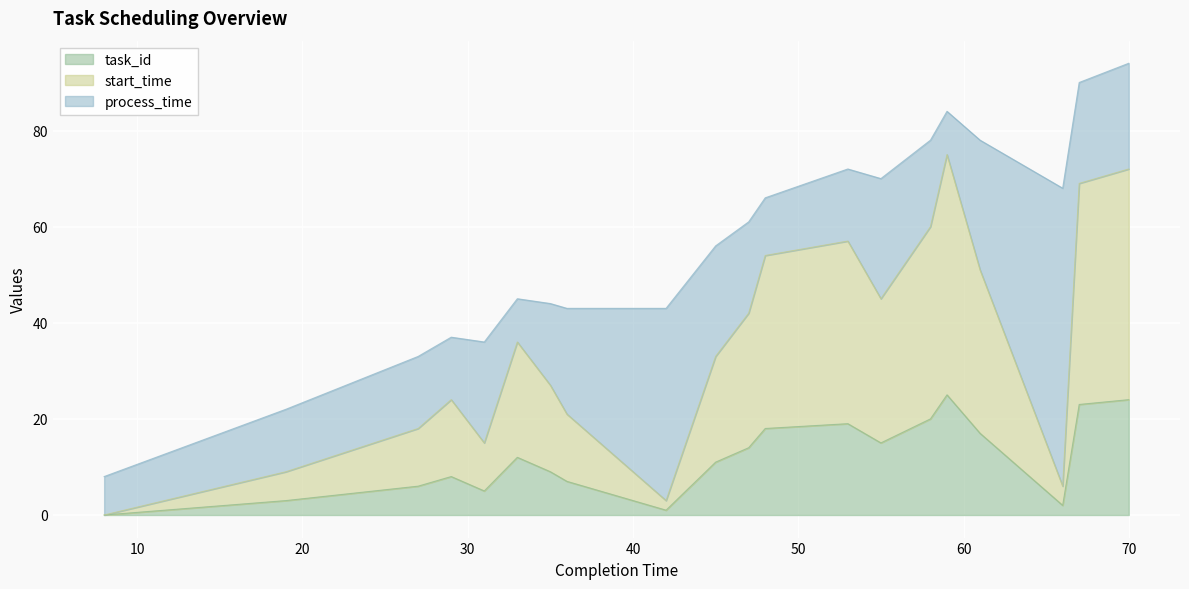

How many data points in start_time are above 36?

9